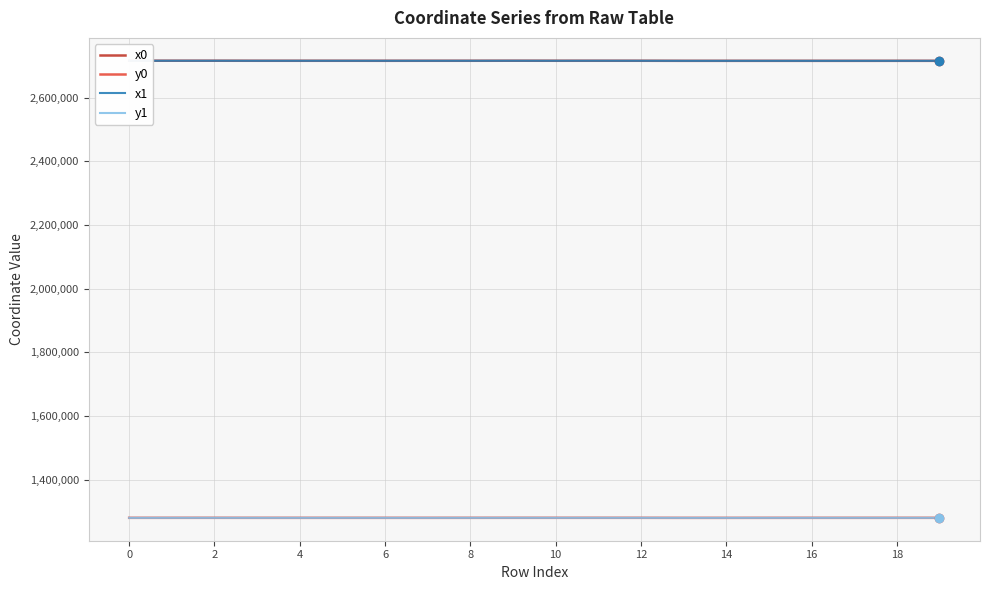

True or false: x0 and y0 cross at least once.

False